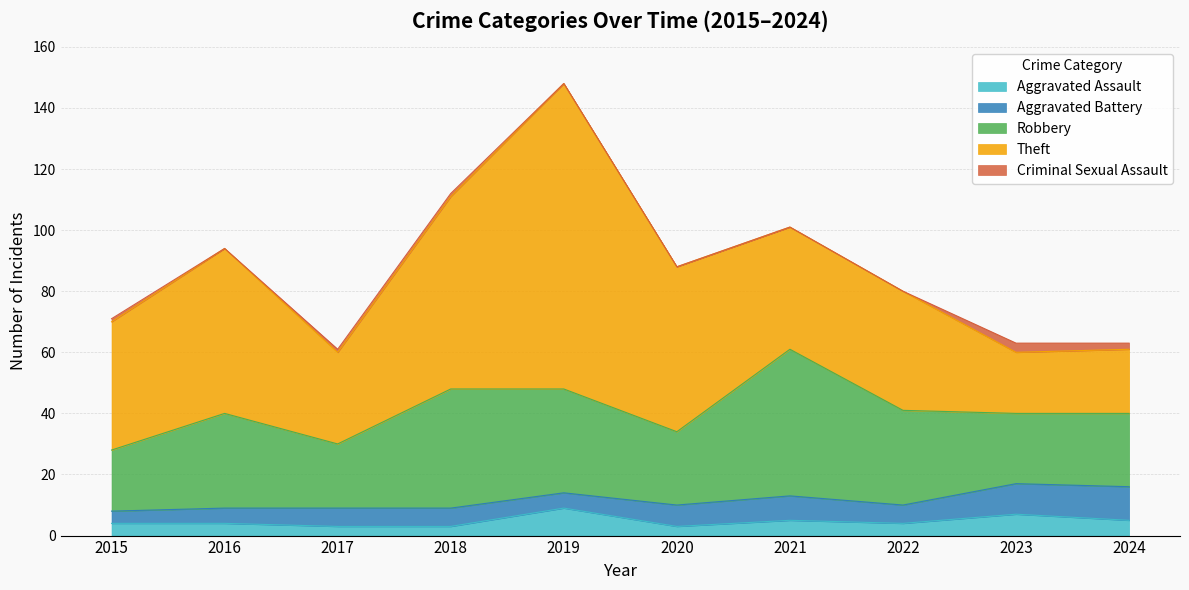

True or false: Aggravated Assault has a value of 5 at 2015.

False